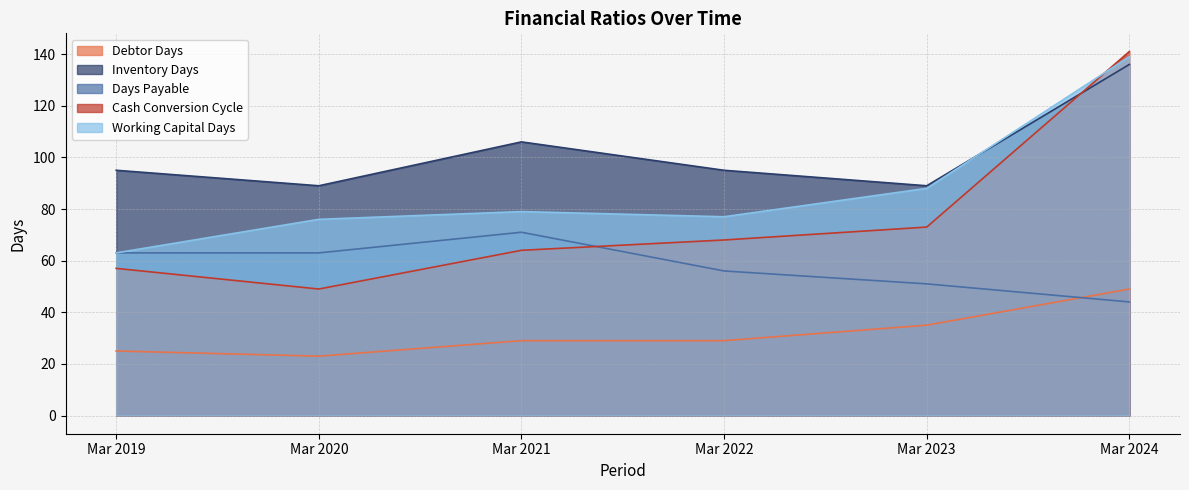

What are all the series names shown in the legend?

Debtor Days, Inventory Days, Days Payable, Cash Conversion Cycle, Working Capital Days